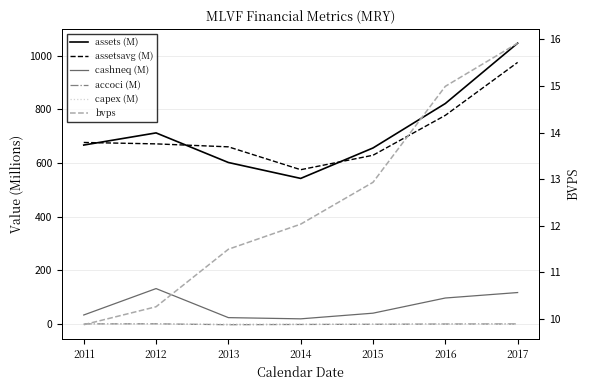

At which label does cashneq (M) first exceed 40?

2012